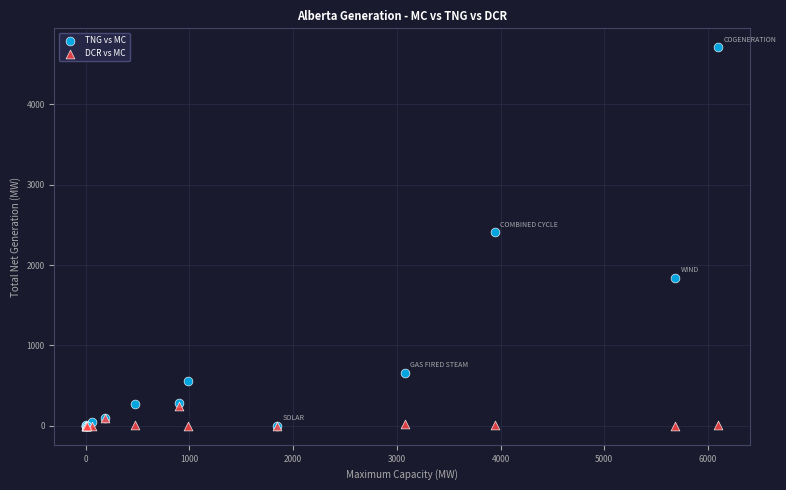

In the TNG vs MC series, what Y value is closest to 2354?

2407